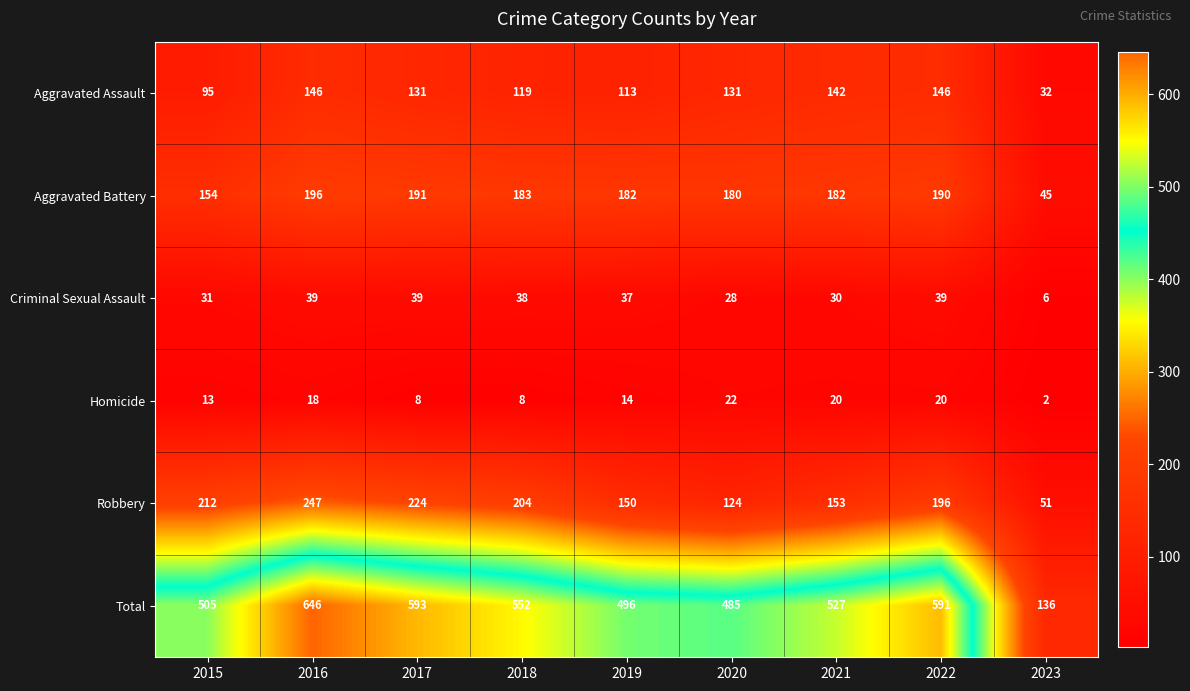

Between 2018 and 2023, which series saw the biggest shift?

Total